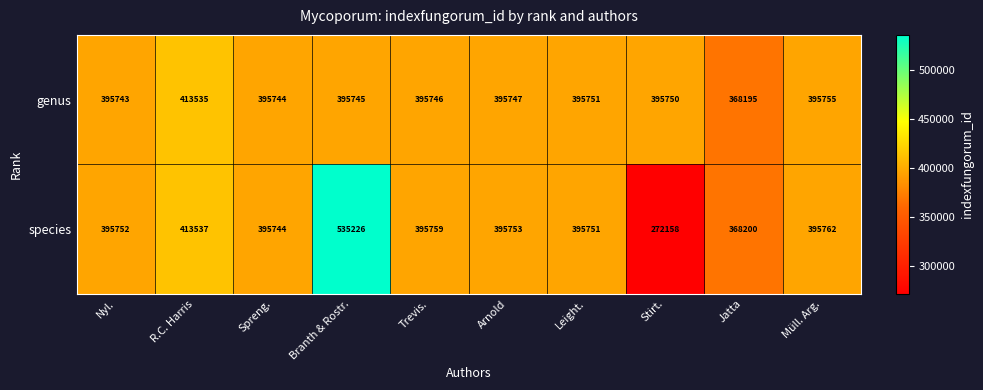

List the series in order of their peak value, highest first.

species, genus